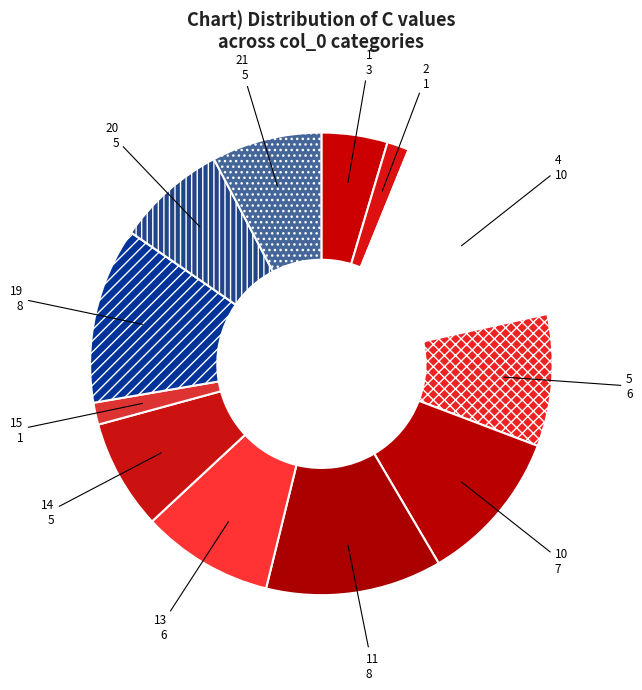

Does 21 account for over 50% of the chart?

No